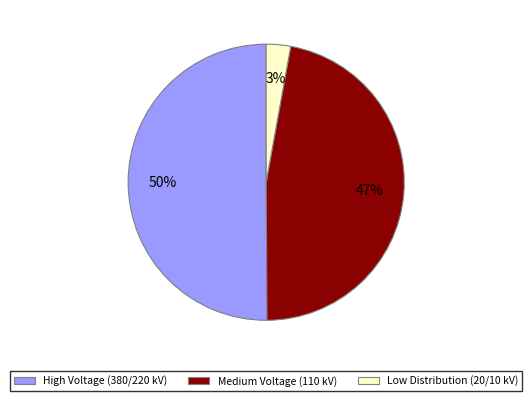

To the nearest percent, what is the average slice percentage?

33%